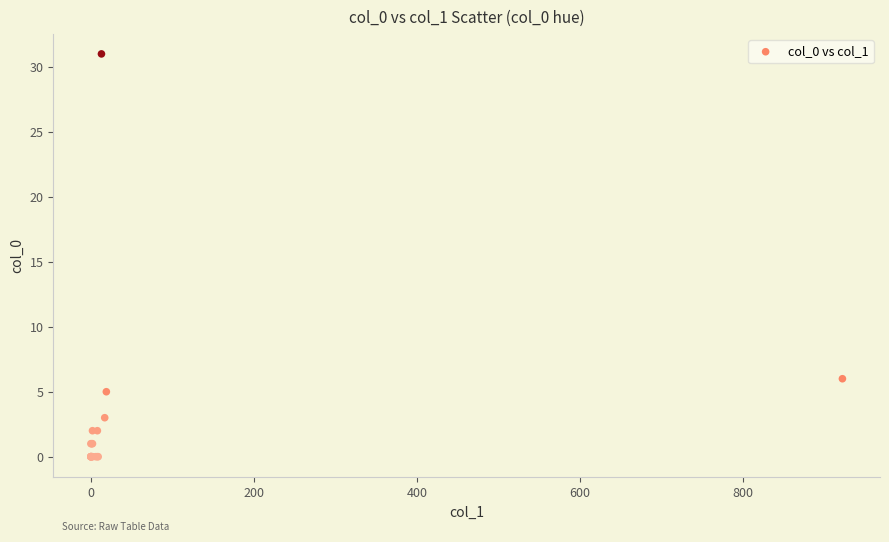

What Y value in the scatter plot is closest to 15?

6